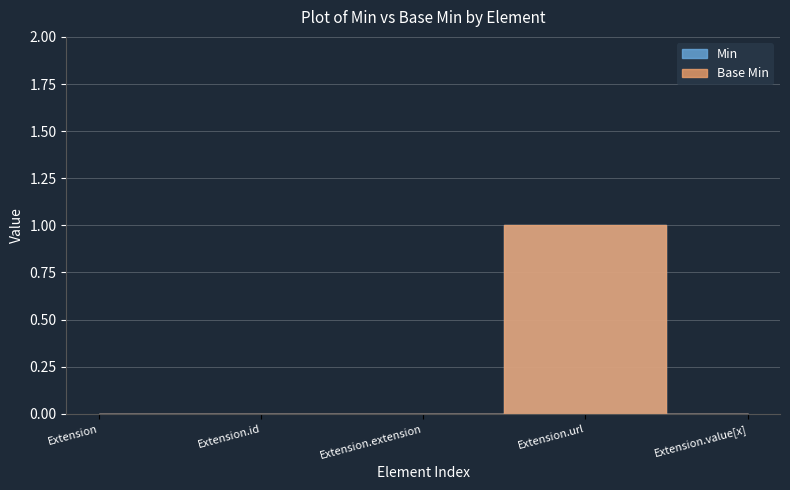

Reading right to left, list all the values displayed in this chart.

Base Min: 0	1	0	0	0
Min: 0	1	0	0	0